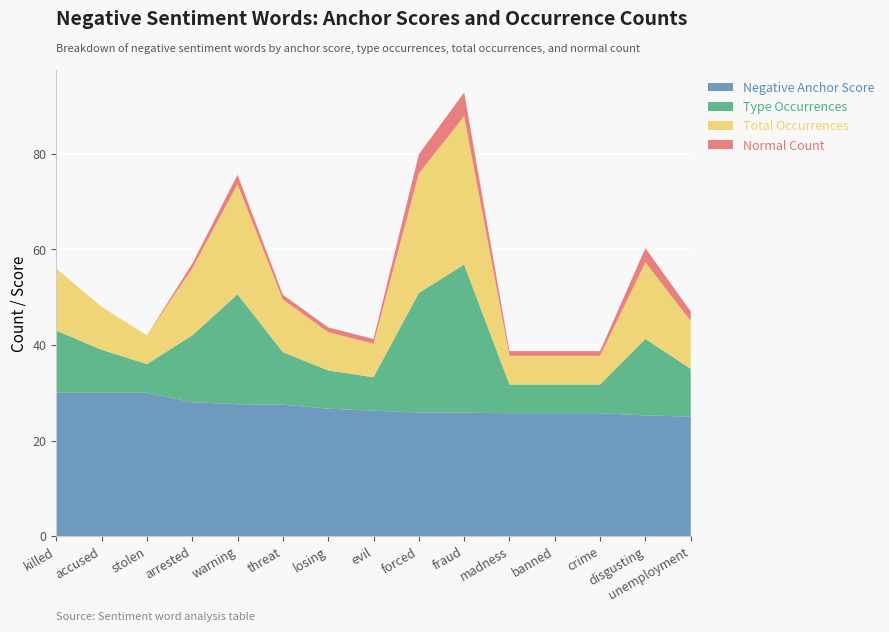

Reading left to right, extract all data points from this chart.

Negative Anchor Score: killed=1.0	accused=1.0	stolen=1.0	arrested=0.9	warning=0.9	threat=0.9	losing=0.9	evil=0.9	forced=0.9	fraud=0.9	madness=0.9	banned=0.9	crime=0.9	disgusting=0.8	unemployment=0.8
Type Occurrences: killed=13.0	accused=9.0	stolen=6.0	arrested=14.0	warning=23.0	threat=11.0	losing=8.0	evil=7.0	forced=25.0	fraud=31.0	madness=6.0	banned=6.0	crime=6.0	disgusting=16.0	unemployment=10.0
Total Occurrences: killed=13.0	accused=9.0	stolen=6.0	arrested=14.0	warning=23.0	threat=11.0	losing=8.0	evil=7.0	forced=25.0	fraud=31.0	madness=6.0	banned=6.0	crime=6.0	disgusting=16.0	unemployment=10.0
Normal Count: killed=0.0	accused=0.0	stolen=0.0	arrested=1.0	warning=2.0	threat=1.0	losing=1.0	evil=1.0	forced=4.0	fraud=5.0	madness=1.0	banned=1.0	crime=1.0	disgusting=3.0	unemployment=2.0